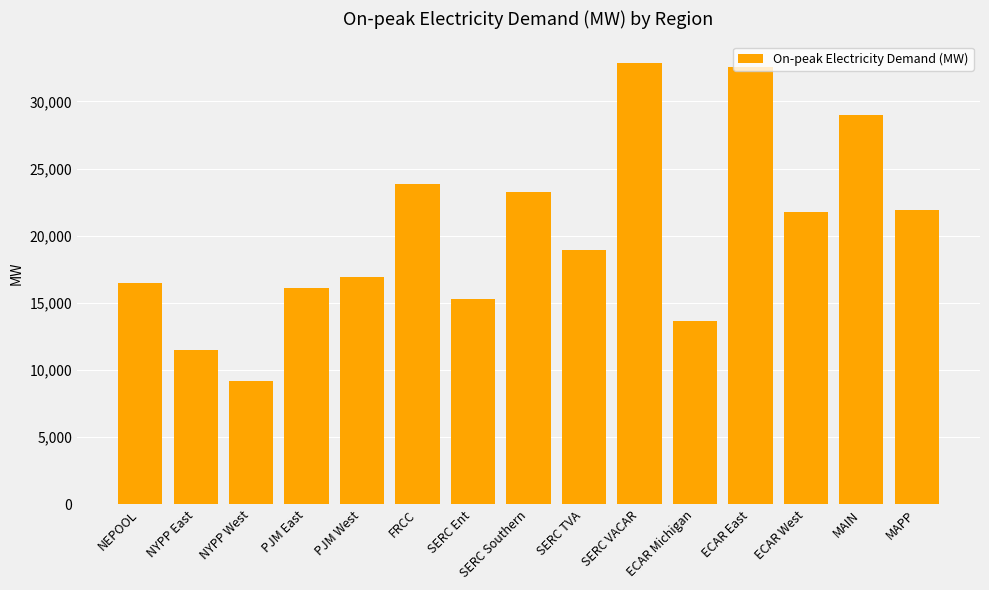

At which label does the data first exceed 18897?

FRCC